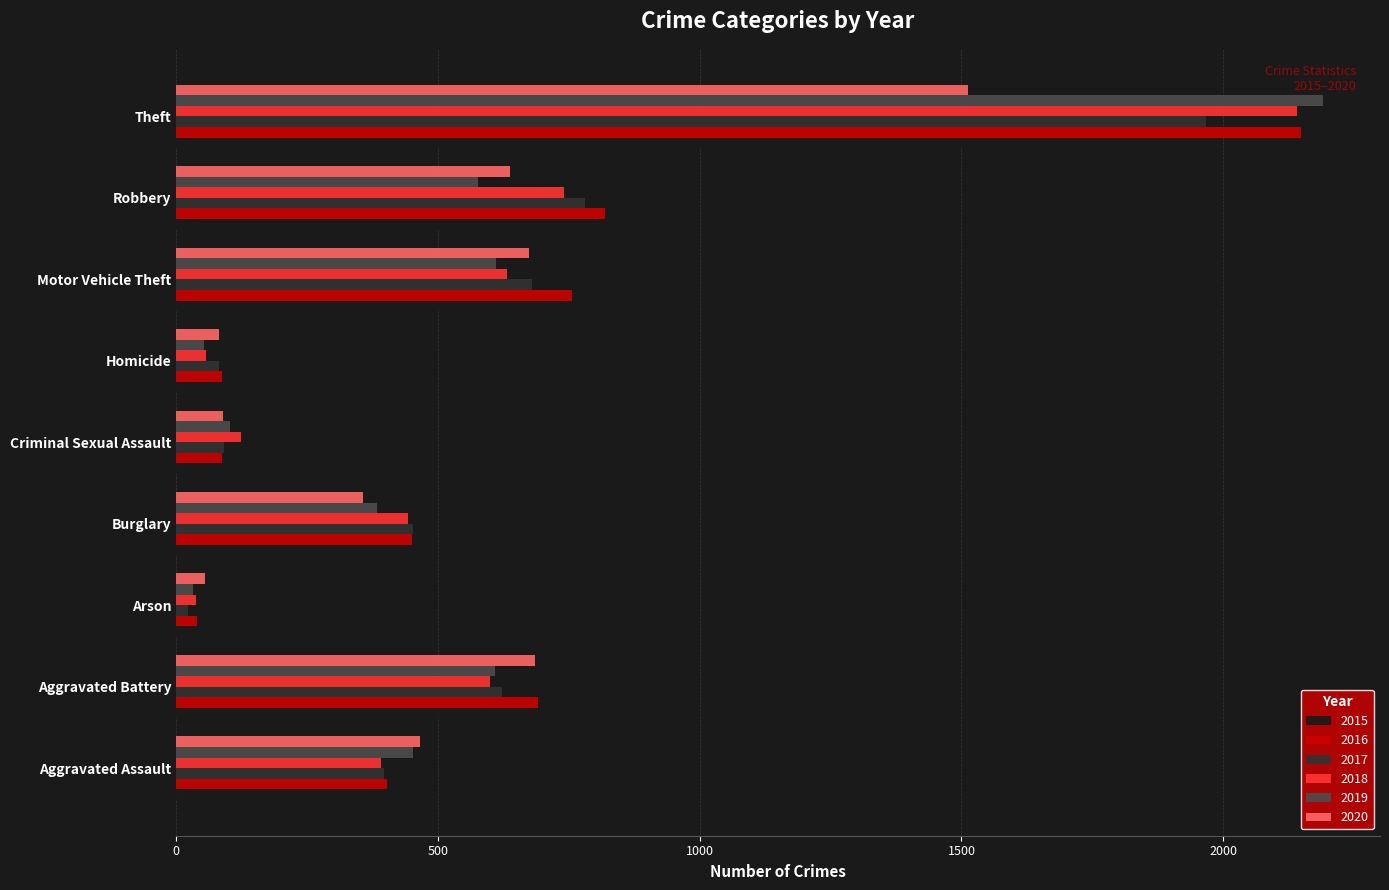

True or false: 2020 has a value of 686 at Aggravated Battery.

True